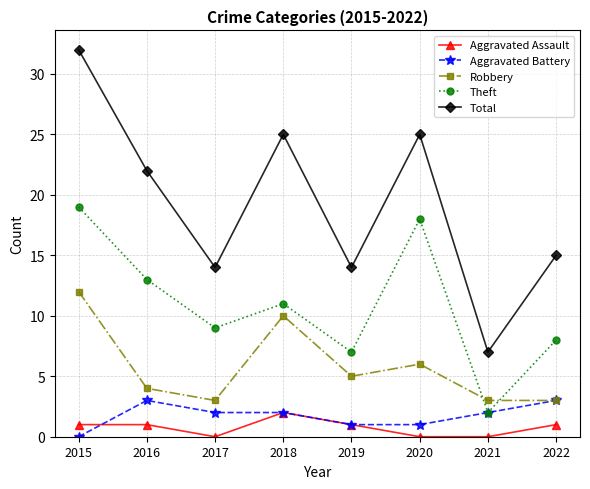

What is the approximate value of Total at 2020, to the nearest 5?

25